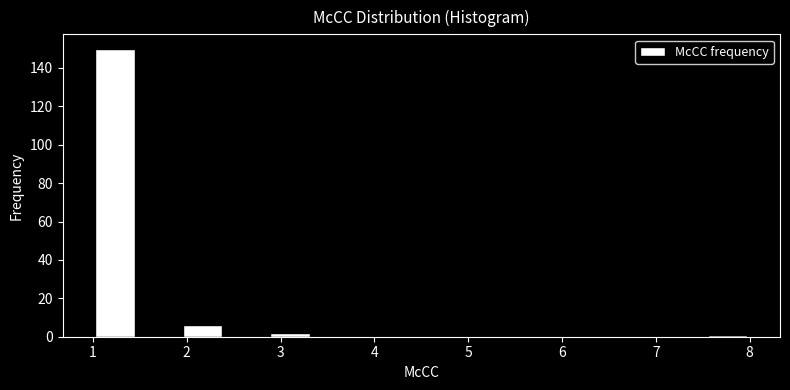

Reading left to right, list every bar in this chart as the range it spans on the x-axis followed by its height. Neither the bar edges nor the heights are printed on the chart, so give them approximately, as read against the axes.

1.0 to 1.5: 150
1.5 to 1.9: 0
1.9 to 2.4: 6
2.4 to 2.9: 0
2.9 to 3.3: 2
3.3 to 3.8: 0
3.8 to 4.3: 0
4.3 to 4.7: 0
4.7 to 5.2: 0
5.2 to 5.7: 0
5.7 to 6.1: 0
6.1 to 6.6: 0
6.6 to 7.1: 0
7.1 to 7.5: 0
7.5 to 8.0: under 2